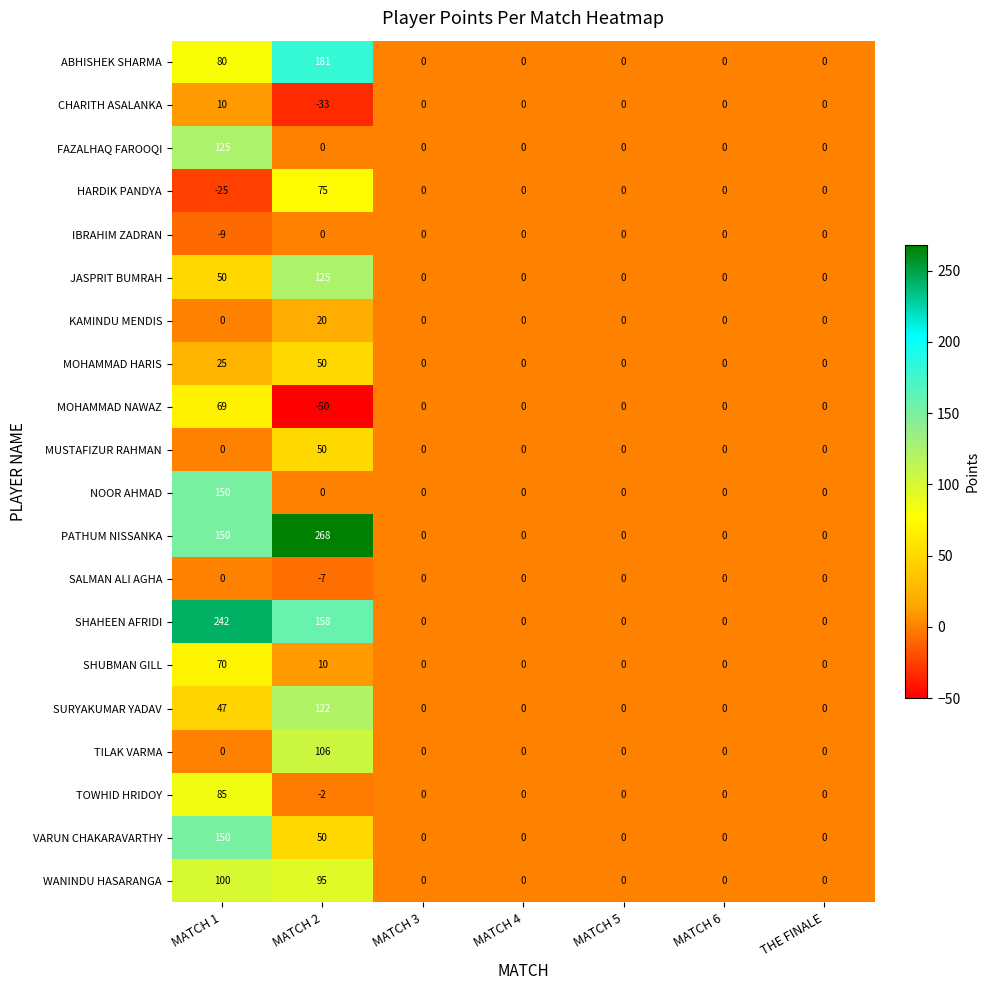

True or false: SHUBMAN GILL has a value of 46 at MATCH 1.

False